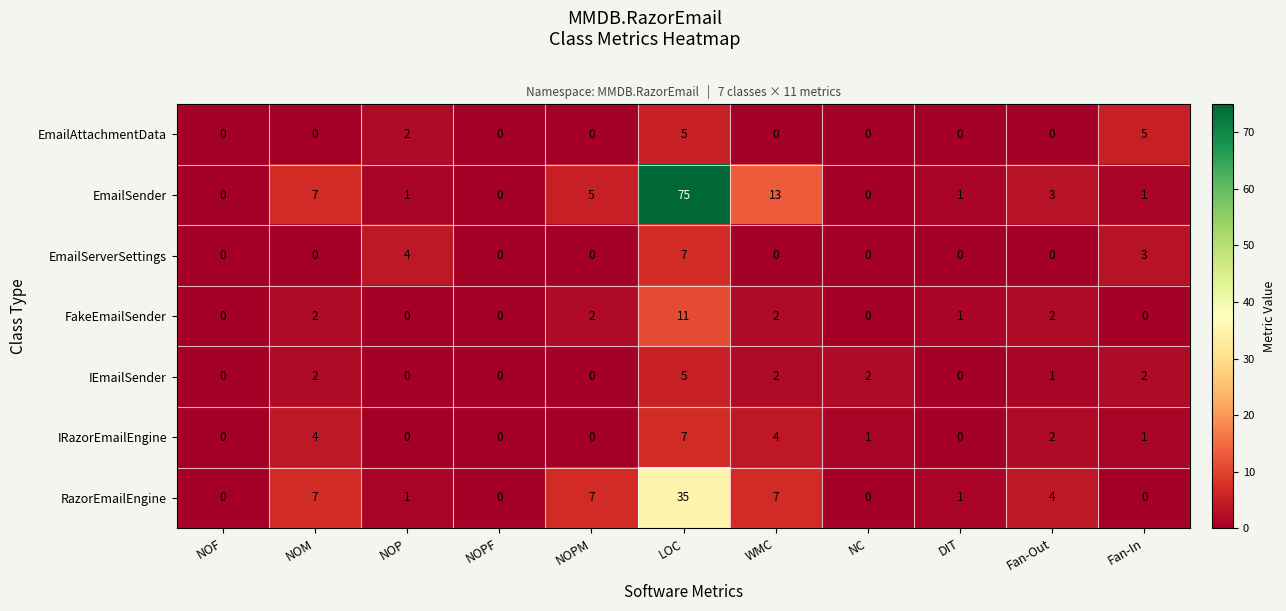

What is the difference between the RazorEmailEngine values at LOC and NOM?

28